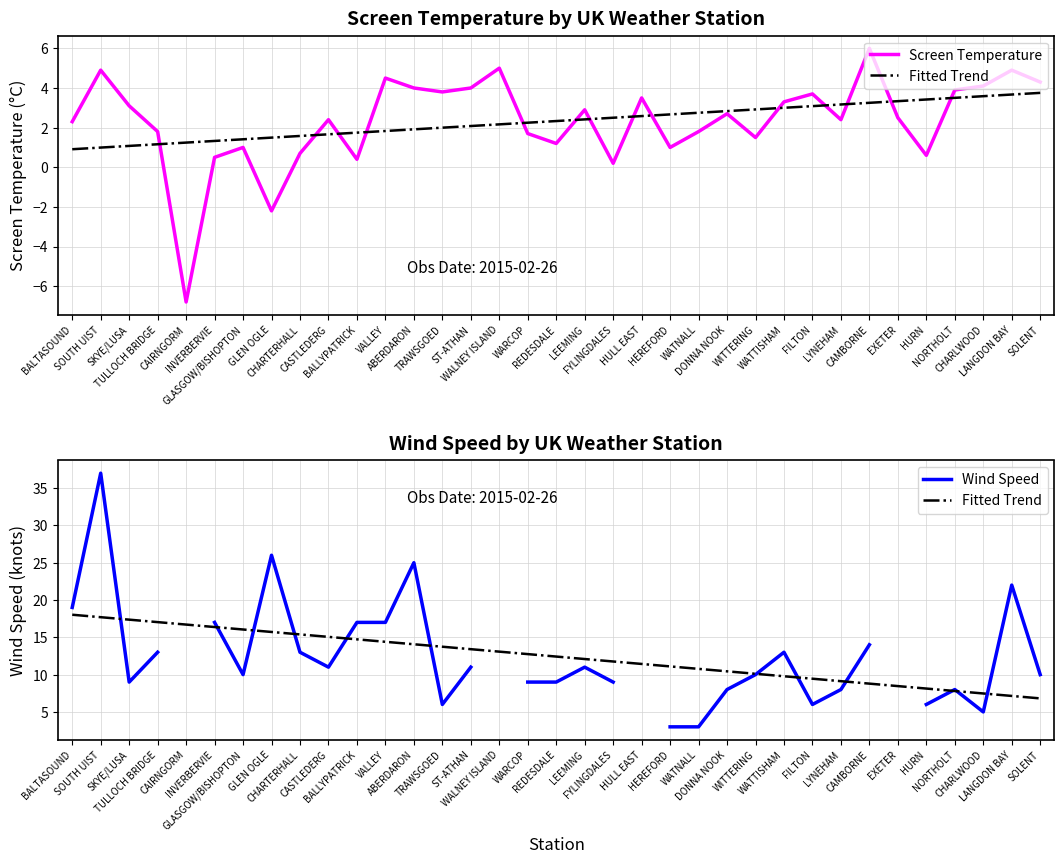

Where is the first local maximum for Screen Temperature?

SOUTH UIST